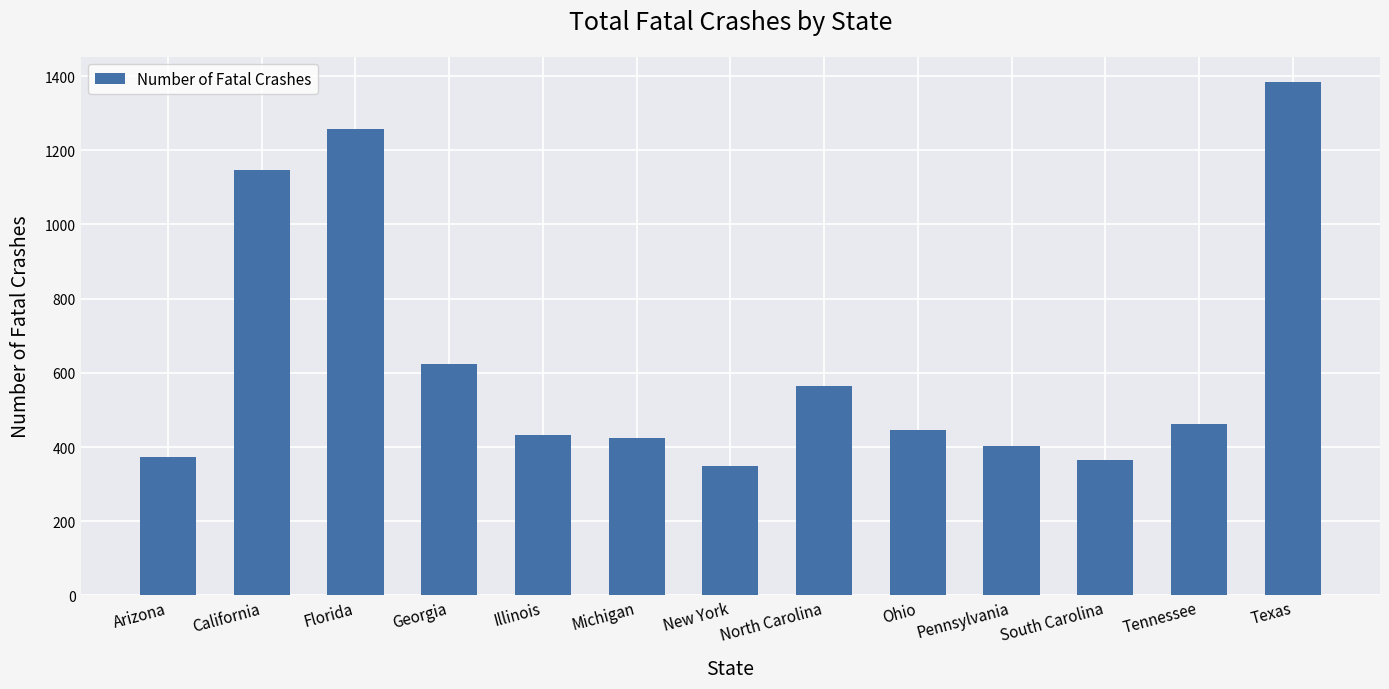

Where is the data nearest to the value 865?

Georgia